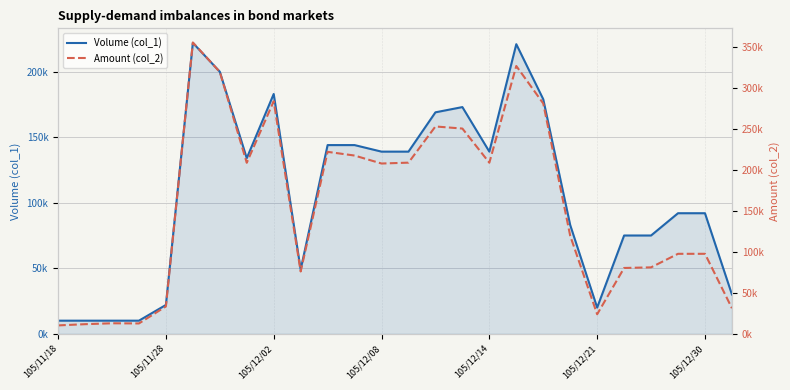

At 17, list the series in order from largest to smallest.

Amount (col_2), Volume (col_1)